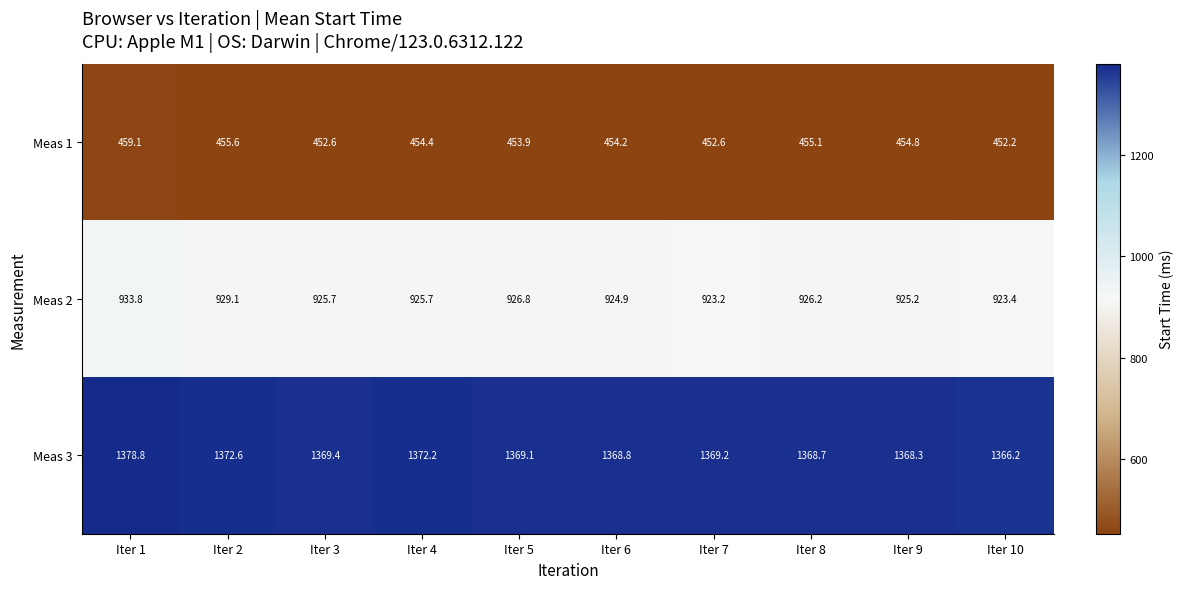

The Meas 3 series shows 559.2 at Iter 8. True or false?

False